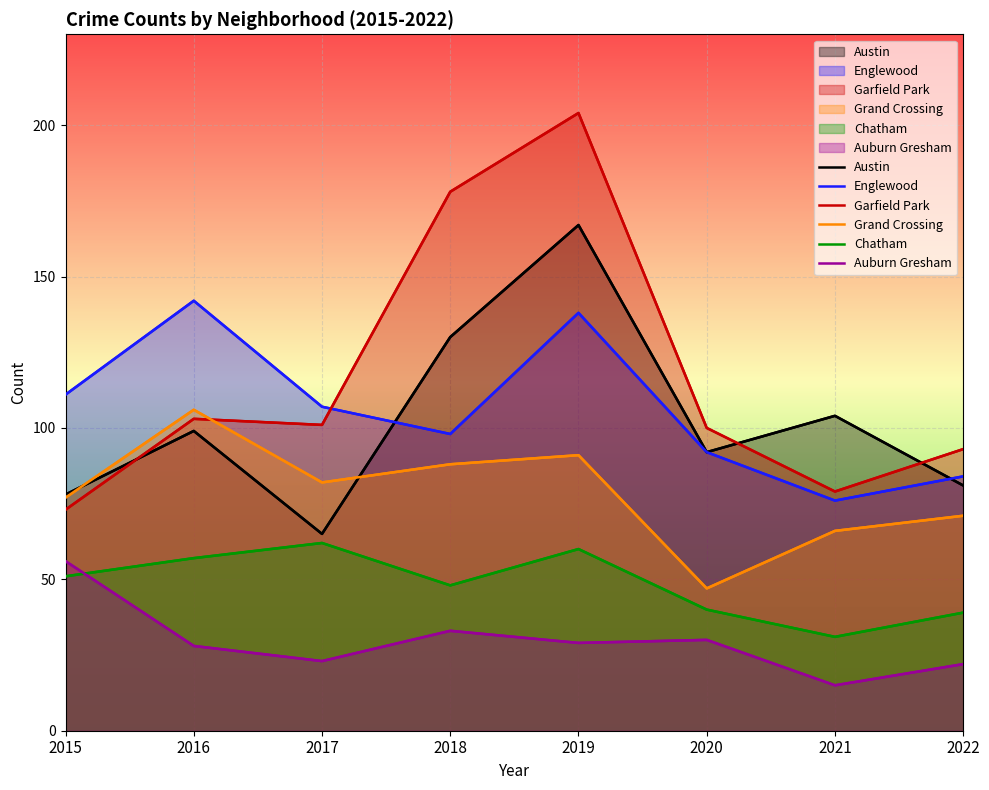

Reading left to right, list all the values displayed in this chart.

Austin: 2015=78	2016=99	2017=65	2018=130	2019=167	2020=92	2021=104	2022=81
Englewood: 2015=111	2016=142	2017=107	2018=98	2019=138	2020=92	2021=76	2022=84
Garfield Park: 2015=73	2016=103	2017=101	2018=178	2019=204	2020=100	2021=79	2022=93
Grand Crossing: 2015=77	2016=106	2017=82	2018=88	2019=91	2020=47	2021=66	2022=71
Chatham: 2015=51	2016=57	2017=62	2018=48	2019=60	2020=40	2021=31	2022=39
Auburn Gresham: 2015=56	2016=28	2017=23	2018=33	2019=29	2020=30	2021=15	2022=22